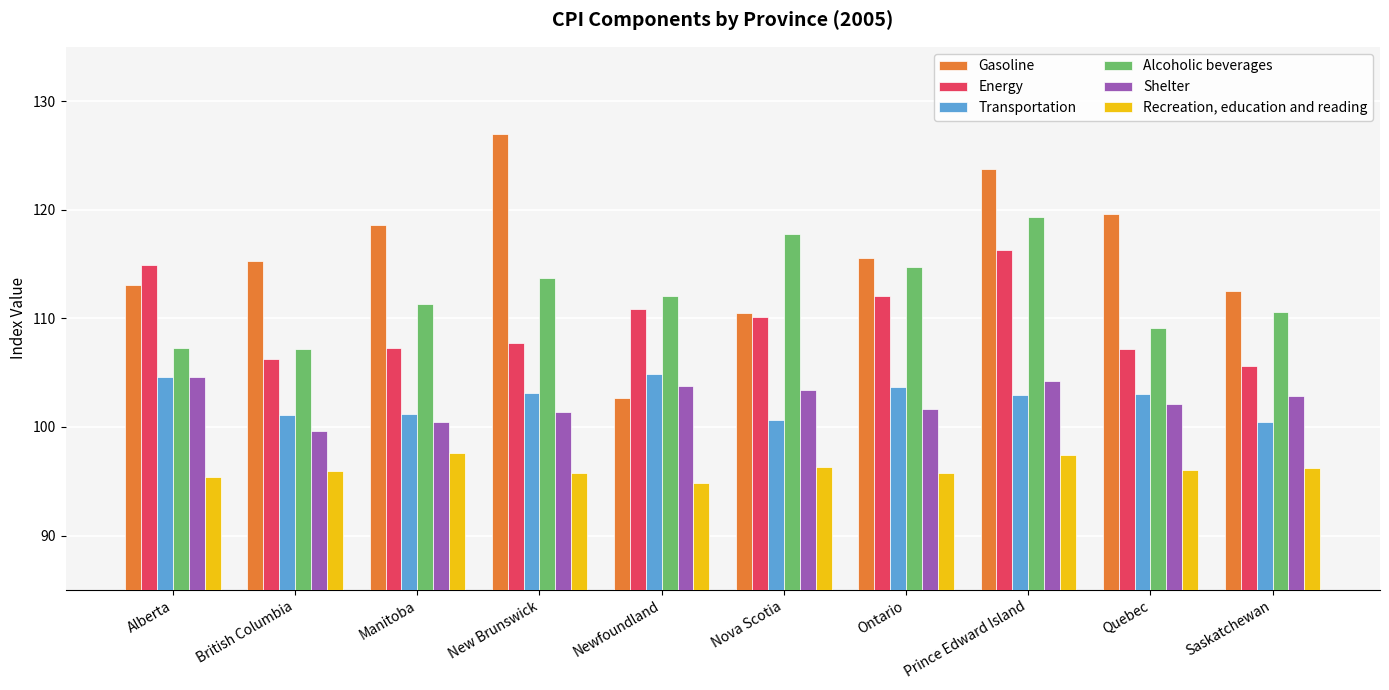

How many groups of bars are there?

10